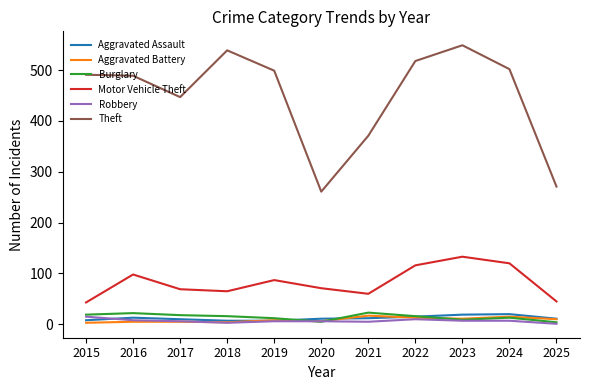

The Aggravated Assault series shows 19 at 2023. True or false?

True